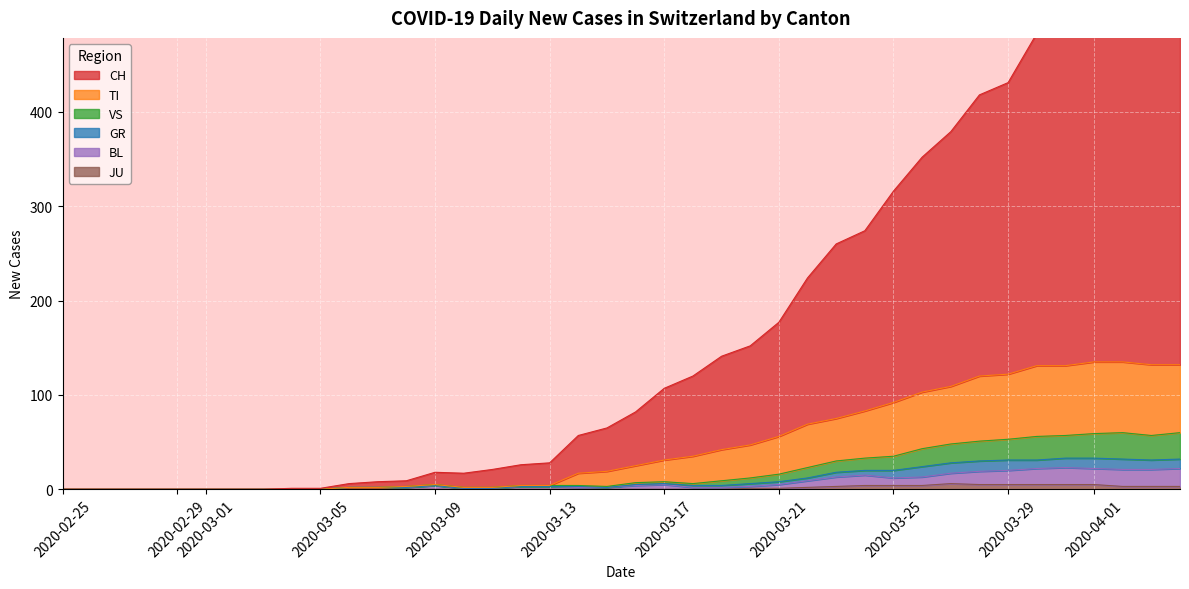

What is the sum of all VS values?

431